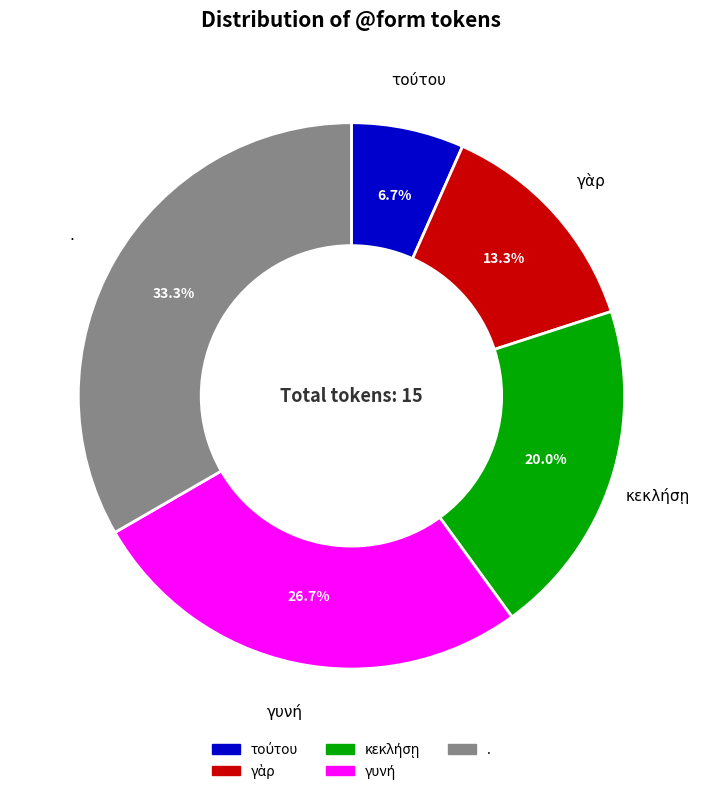

Which slice is the largest?

.